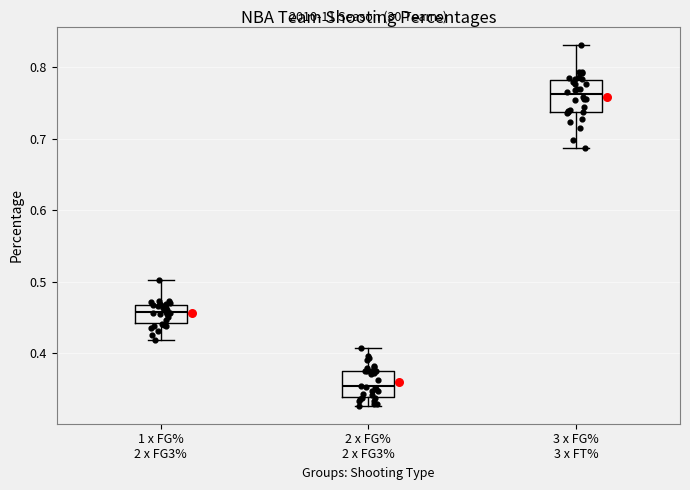

Which box's median line is the highest?

3 x FG% 3 x FT%